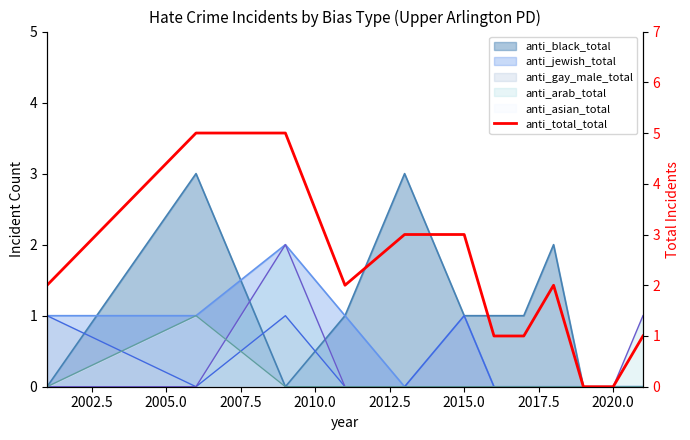

Does the chart display data point markers on the line(s)?

No